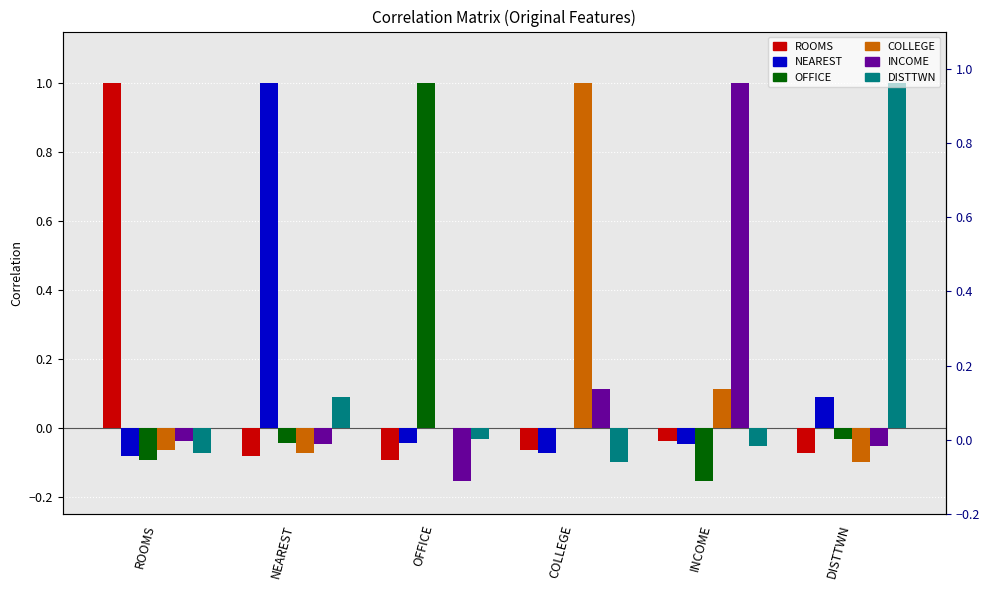

What is the label of the 6th bar from the left?

DISTTWN